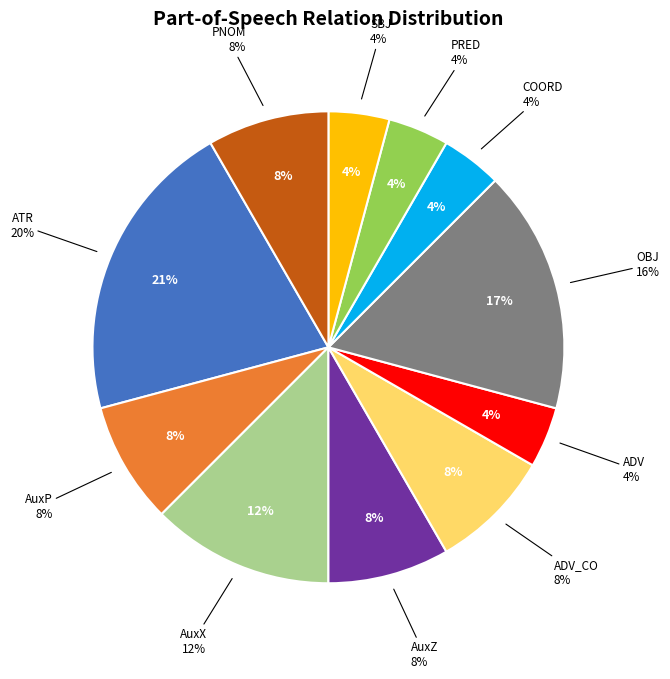

To the nearest percent, what percentage of the pie is AuxZ?

8%